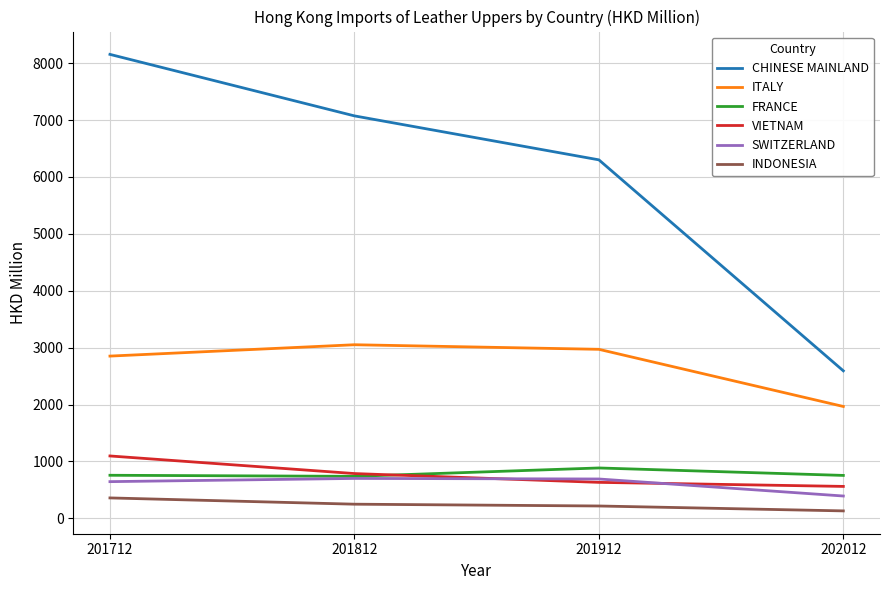

What is the sum of all ITALY values?

10836.1